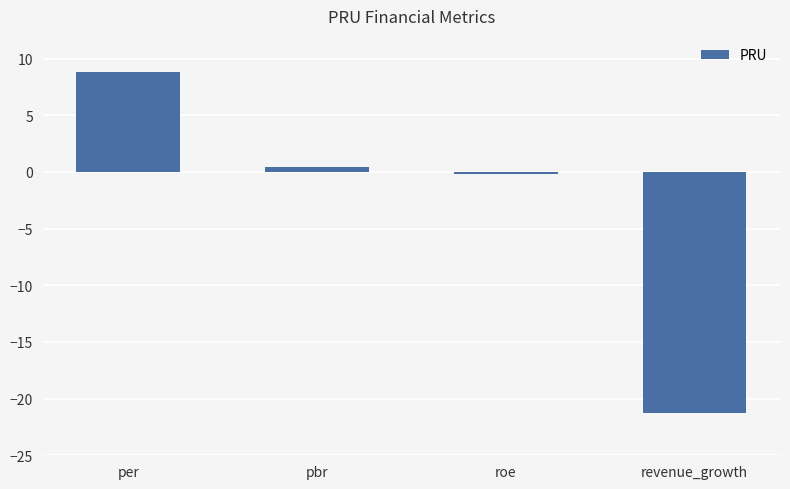

Which category has the highest value across all series?

per